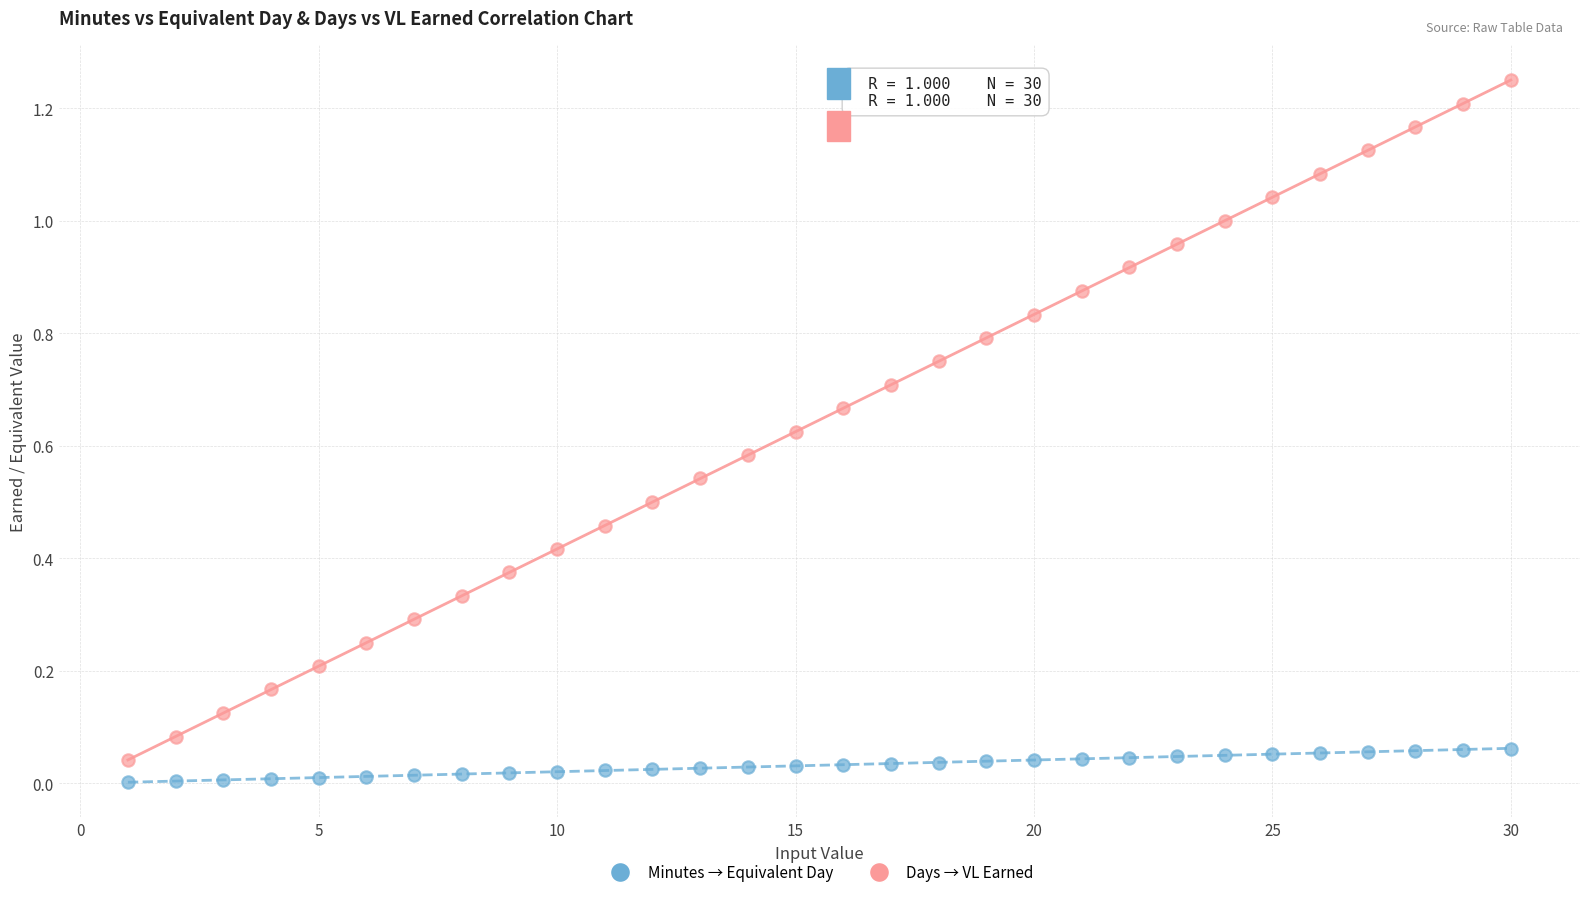

Across all data points, what is the range of X values (max minus min)?

29.0